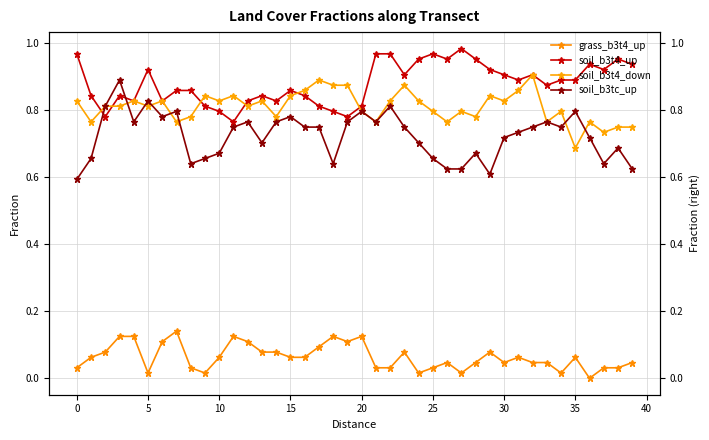

Which series ends up on top after the final intersection of soil_b3tc_up and soil_b3t4_up?

soil_b3t4_up